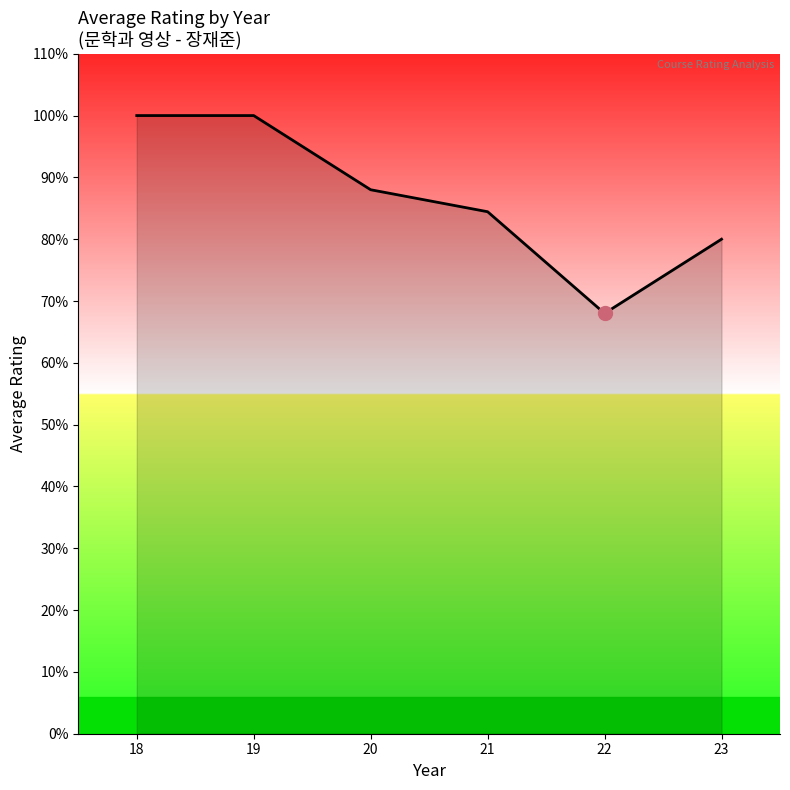

Is this an area chart (filled region under the line)?

Yes